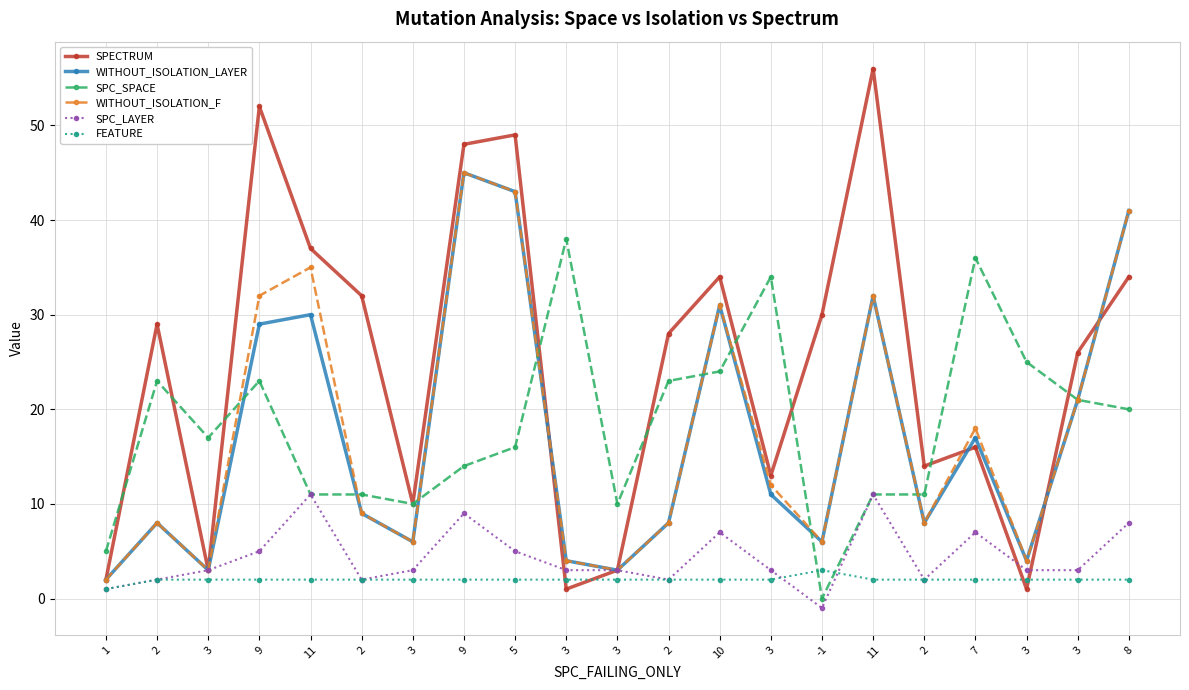

Reading left to right, list all the values displayed in this chart.

SPECTRUM: 2	29	3	52	37	32	10	48	49	1	3	28	34	13	30	56	14	16	1	26	34
WITHOUT_ISOLATION_LAYER: 2	8	3	29	30	9	6	45	43	4	3	8	31	11	6	32	8	17	4	21	41
SPC_SPACE: 5	23	17	23	11	11	10	14	16	38	10	23	24	34	0	11	11	36	25	21	20
WITHOUT_ISOLATION_F: 2	8	3	32	35	9	6	45	43	4	3	8	31	12	6	32	8	18	4	21	41
SPC_LAYER: 1	2	3	5	11	2	3	9	5	3	3	2	7	3	-1	11	2	7	3	3	8
FEATURE: 1	2	2	2	2	2	2	2	2	2	2	2	2	2	3	2	2	2	2	2	2